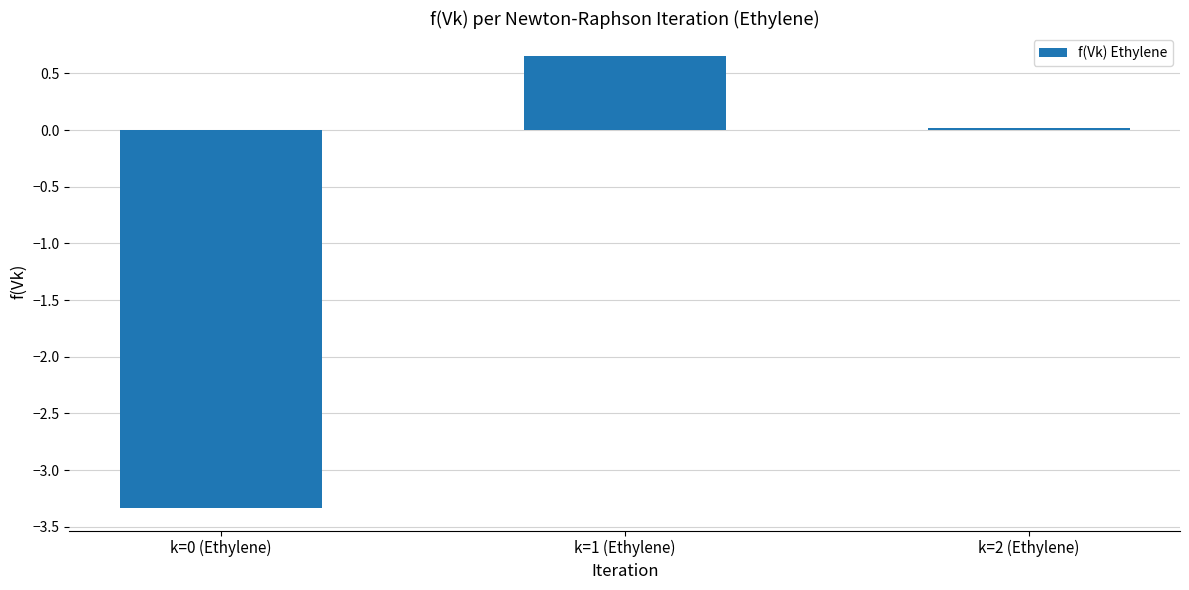

What is the approximate value at k=1 (Ethylene)?

0.7